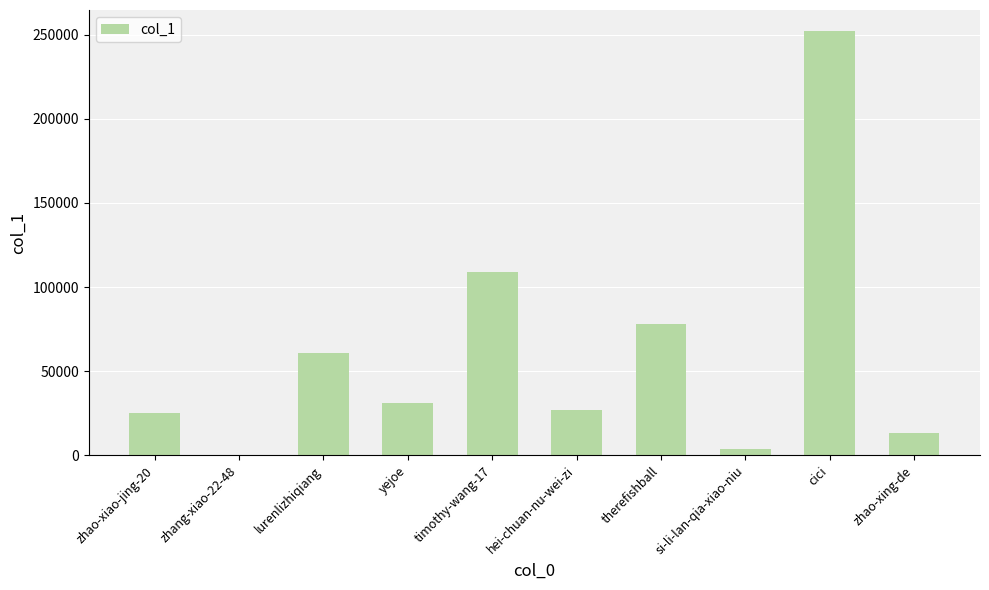

Between lurenlizhiqiang and si-li-lan-qia-xiao-niu, which is larger?

lurenlizhiqiang